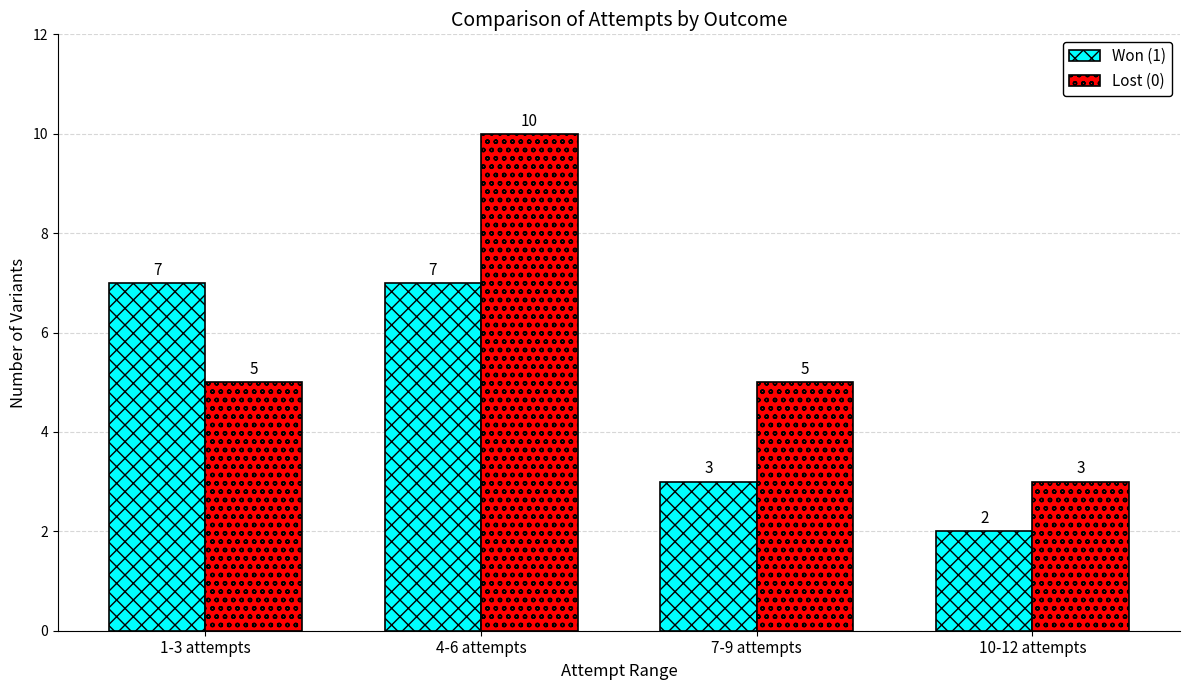

Which category has the lowest value across all series?

10-12 attempts